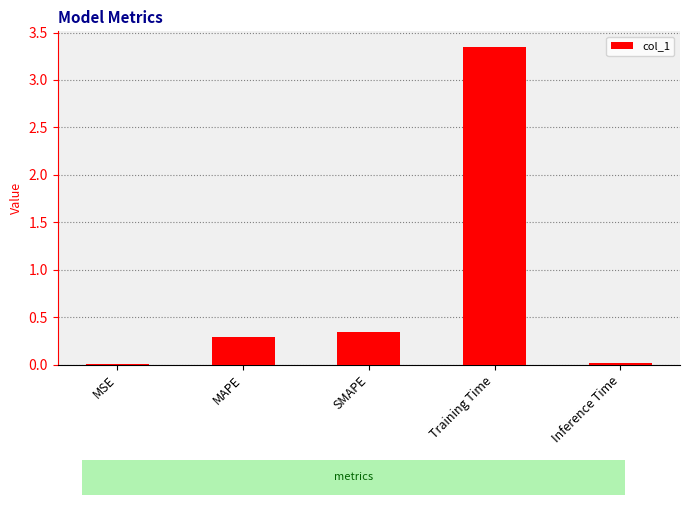

Count the number of data series in this chart.

1